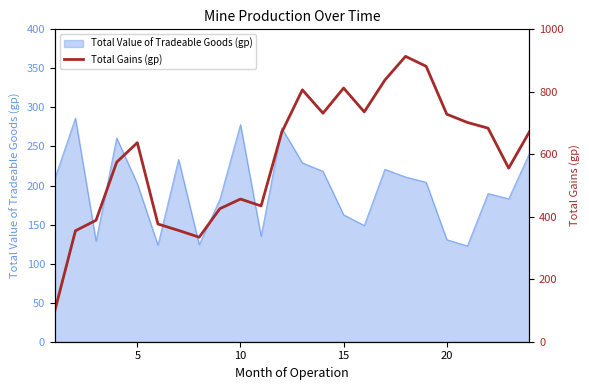

What is the maximum value for Total Value of Tradeable Goods (gp)?

286.3